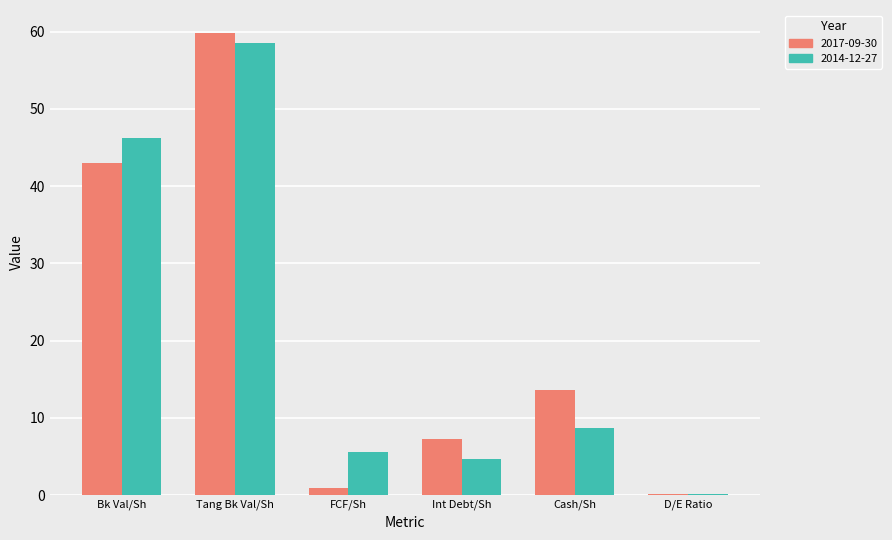

Where does the 2014-12-27 series first go above 8?

Bk Val/Sh